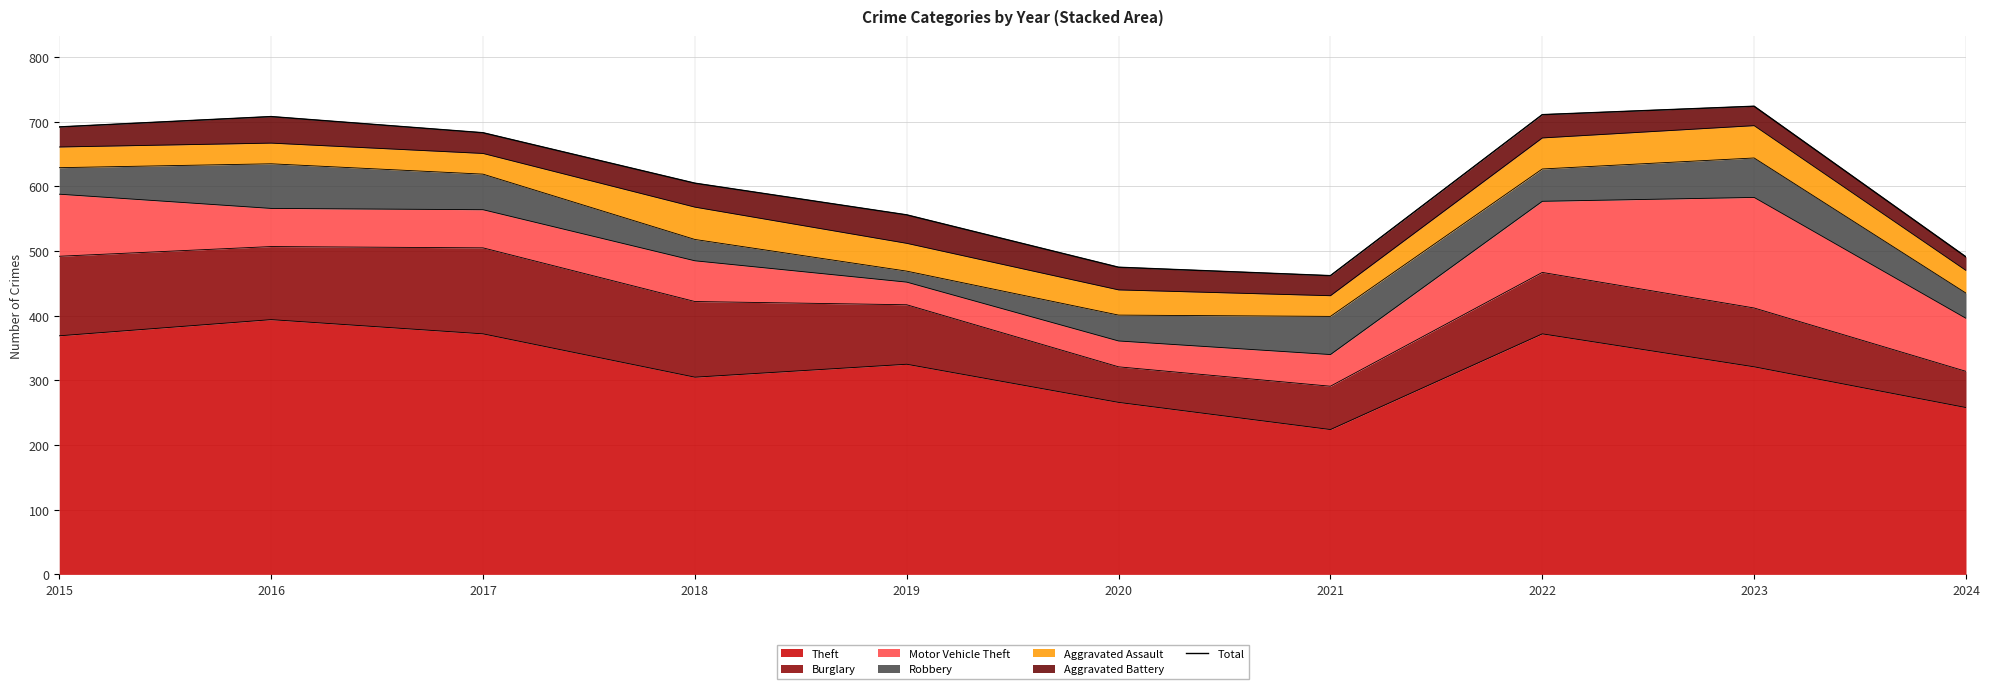

Reading left to right, transcribe all the data shown in this chart.

2015=692	2016=708	2017=683	2018=605	2019=556	2020=475	2021=462	2022=711	2023=724	2024=491